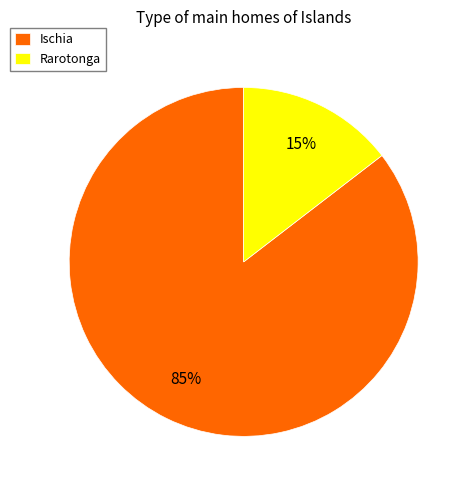

How many segments does this pie chart have?

2